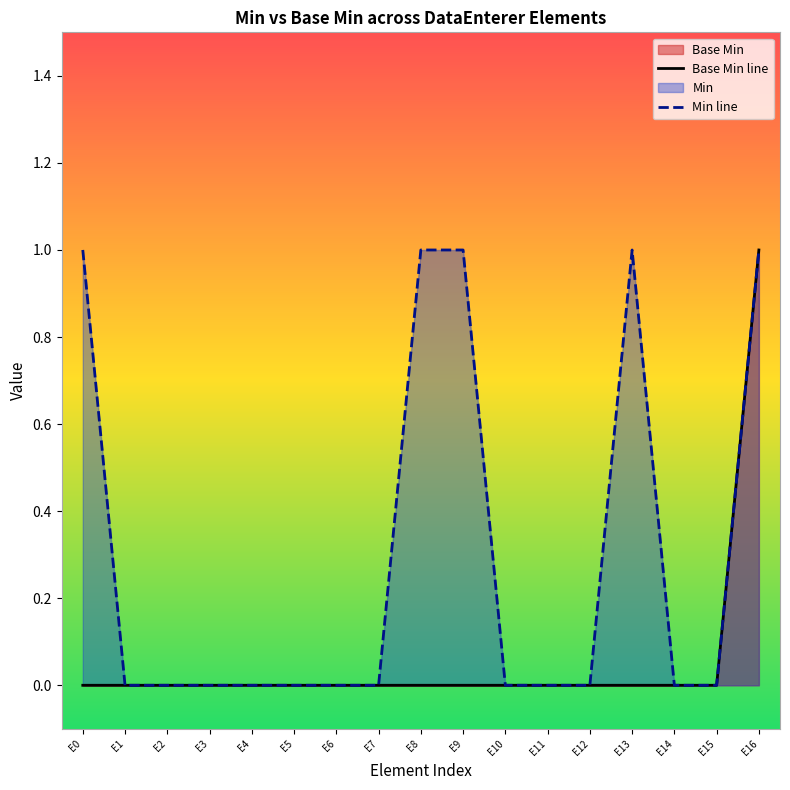

The value of Min line at E2 is 0. True or false?

True